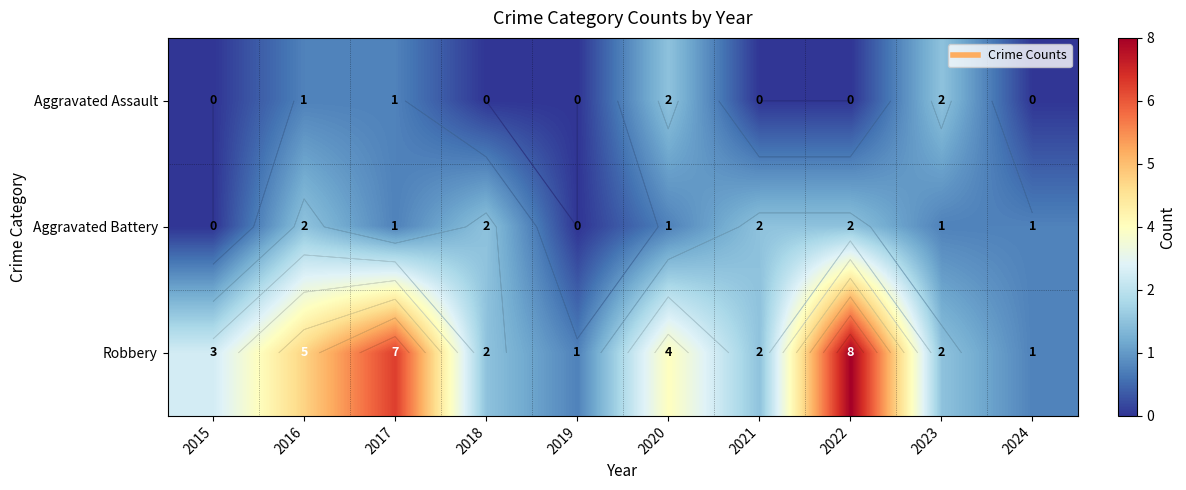

What is the difference between the second highest and minimum values in the Robbery series?

6